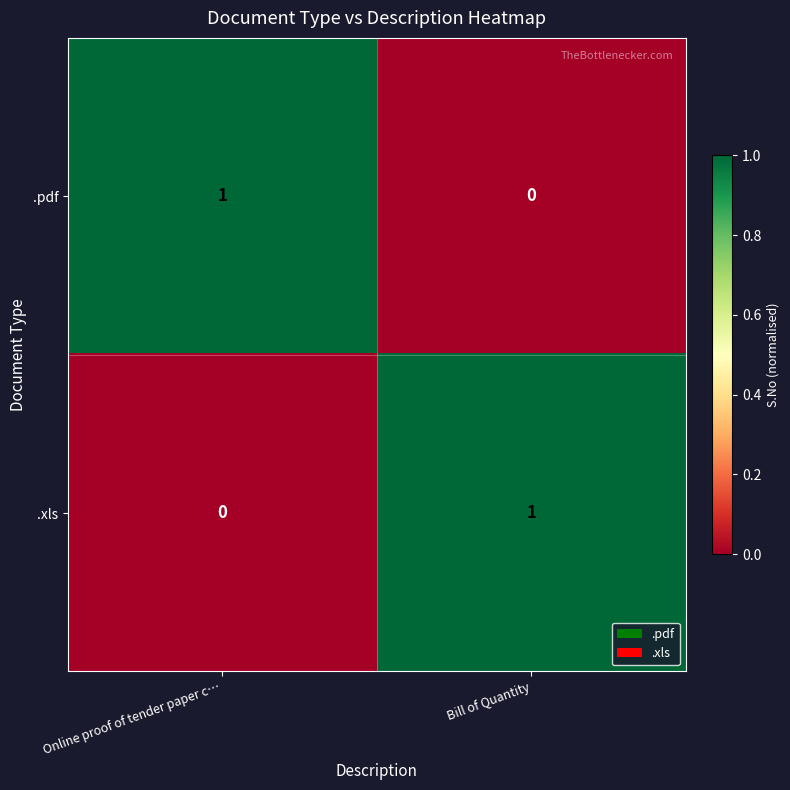

Reading left to right, what are all the values shown in this chart?

.pdf: Online proof of tender paper c…=1	Bill of Quantity=0
.xls: Online proof of tender paper c…=0	Bill of Quantity=1